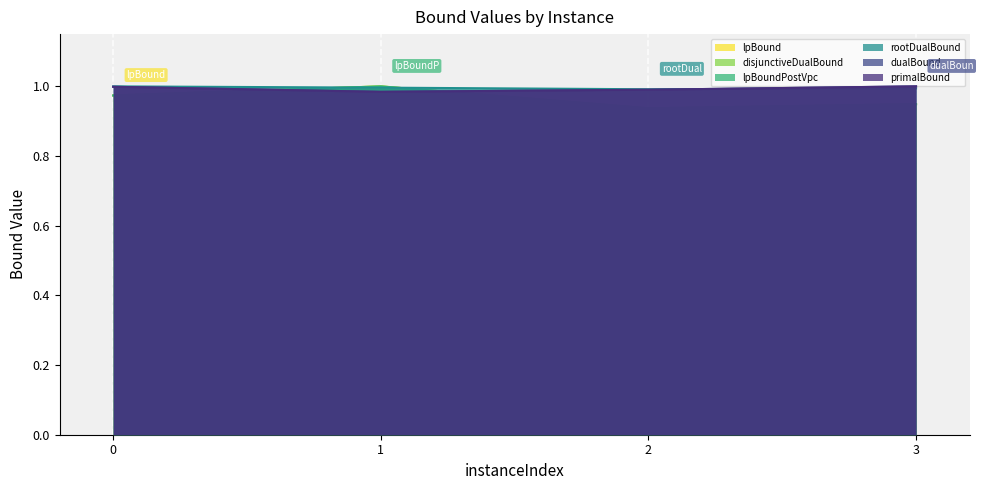

Which series ends up on top after the final intersection of lpBound and primalBound?

primalBound